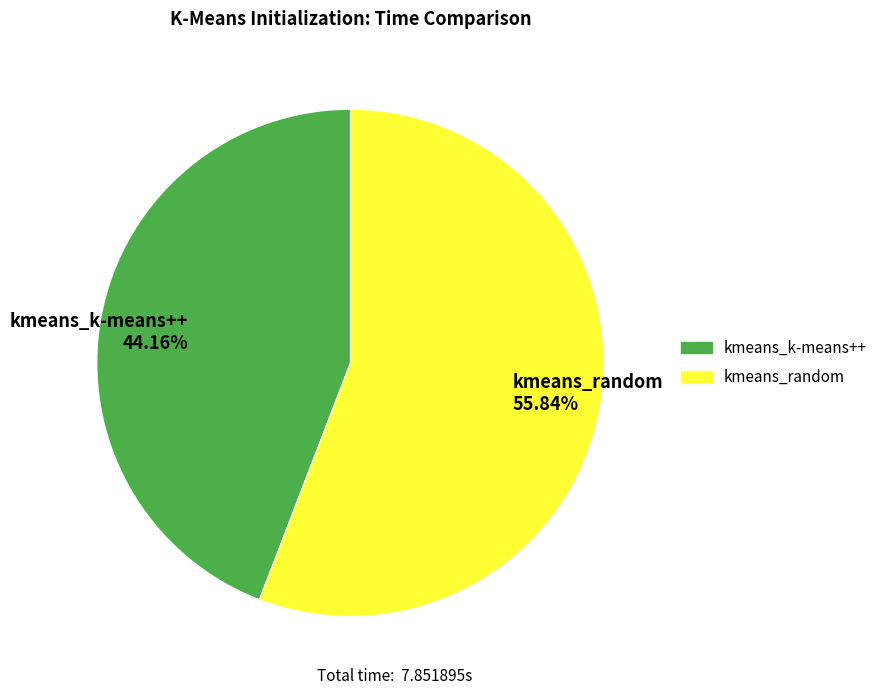

Between kmeans_random and kmeans_k-means++, which is larger?

kmeans_random